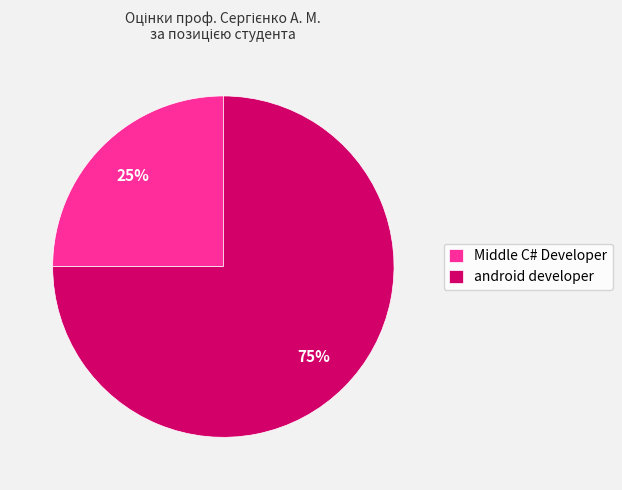

Between android developer and Middle C# Developer, which is larger?

android developer